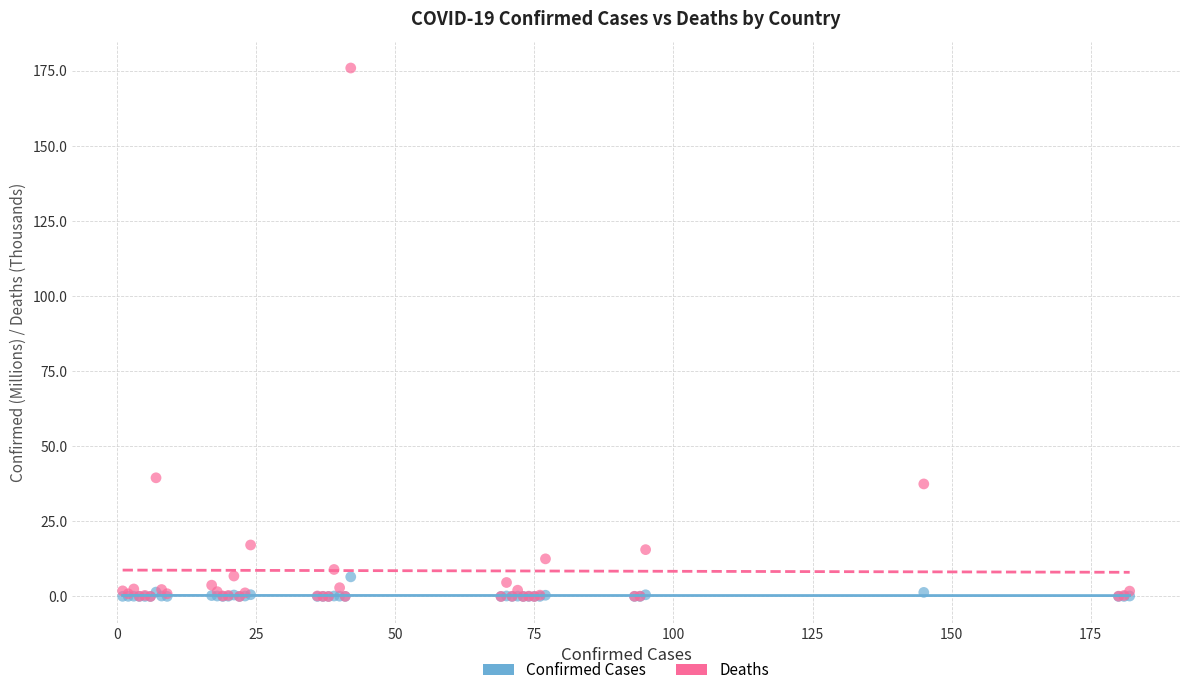

Across all series, what Y value is closest to 87?

39.5